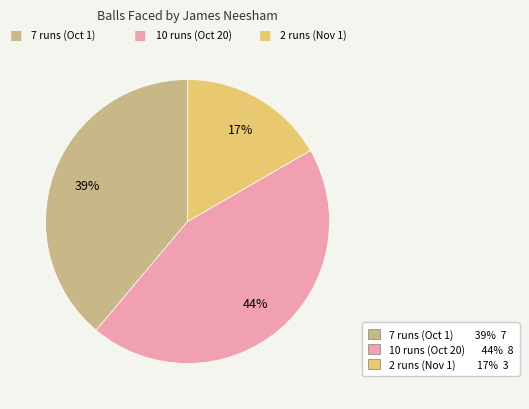

Rank the categories by value from highest to lowest.

10 runs (Oct 20), 7 runs (Oct 1), 2 runs (Nov 1)